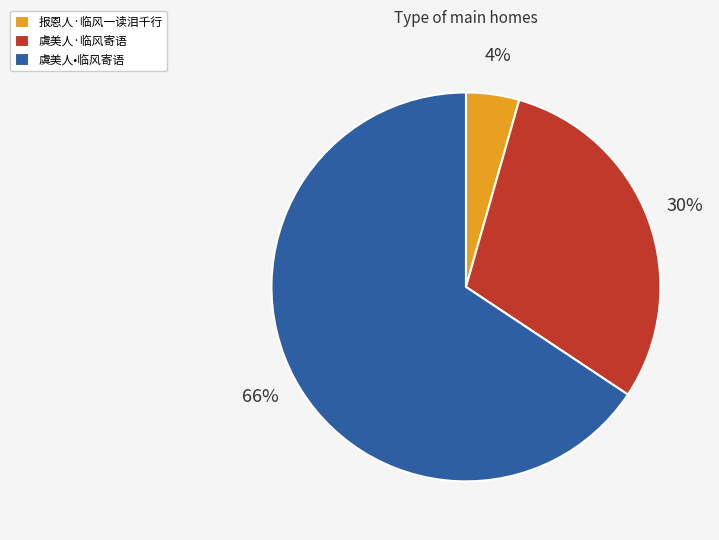

Between 虞美人•临风寄语 and 报恩人·临风一读泪千行, which is larger?

虞美人•临风寄语